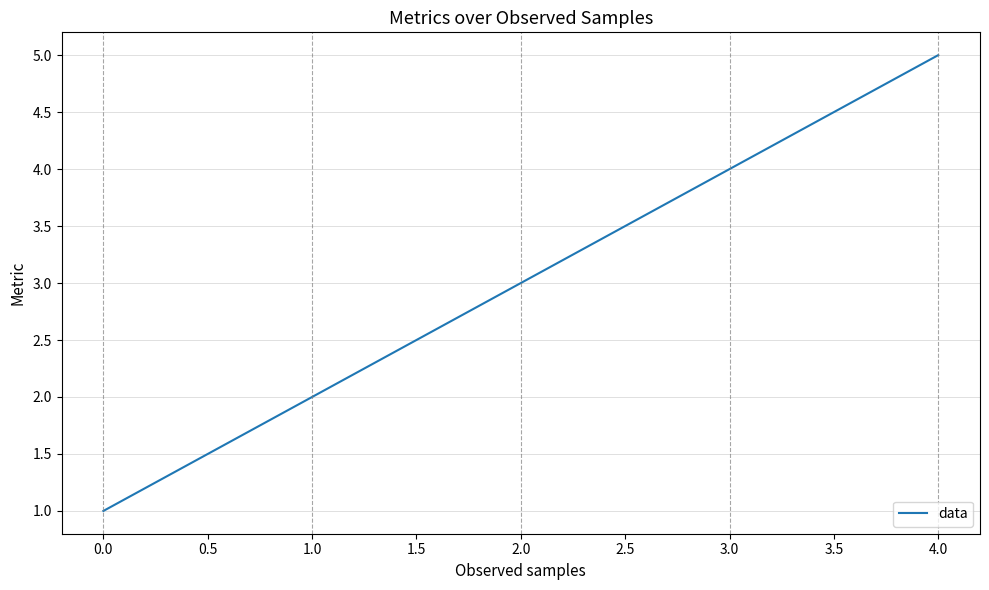

Is this an area chart (filled region under the line)?

No